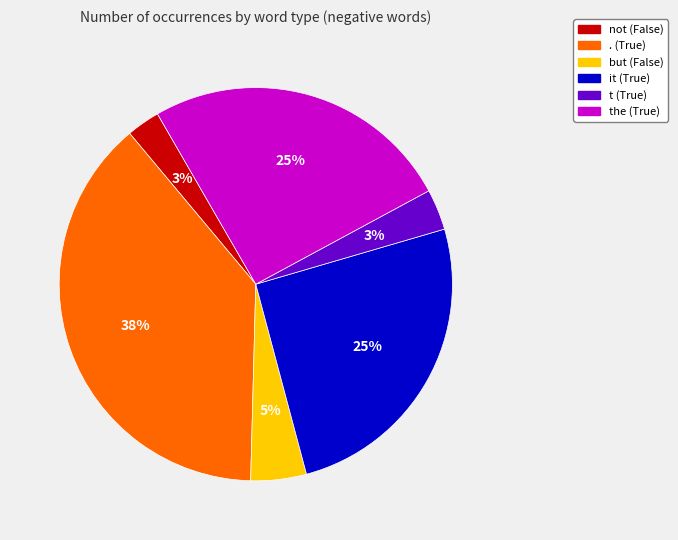

To the nearest percent, what percentage of the pie is . (True)?

38%